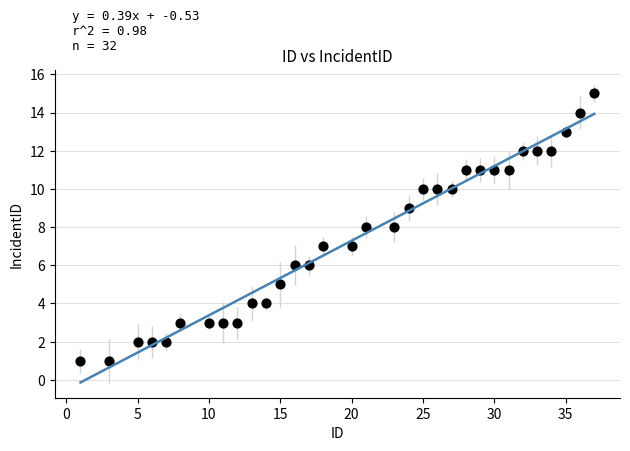

What is the range of Y values (max minus min)?

14